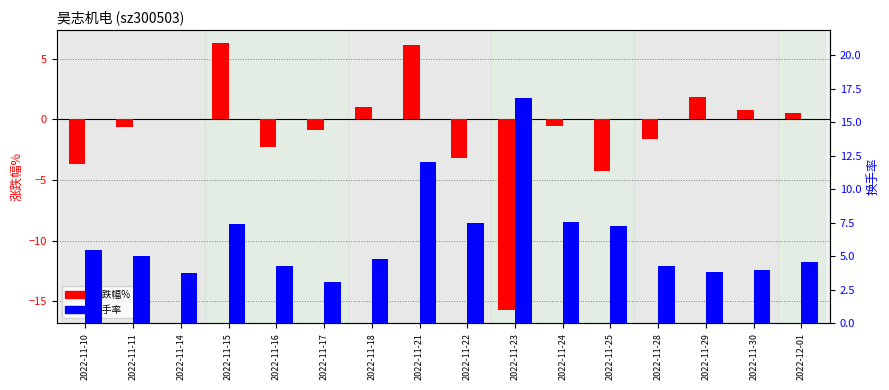

How many groups of bars are there?

16